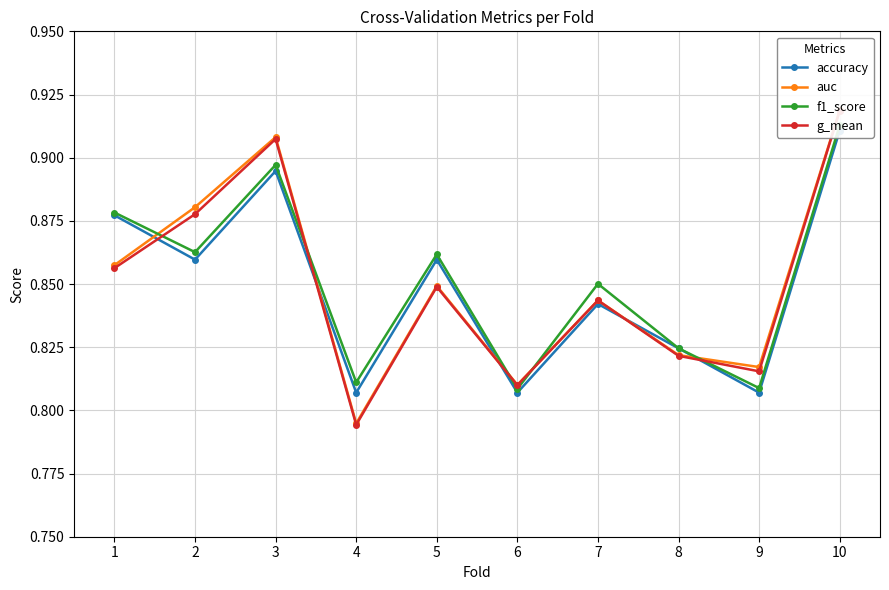

What is the difference between the maximum and minimum values in the auc series?

0.1